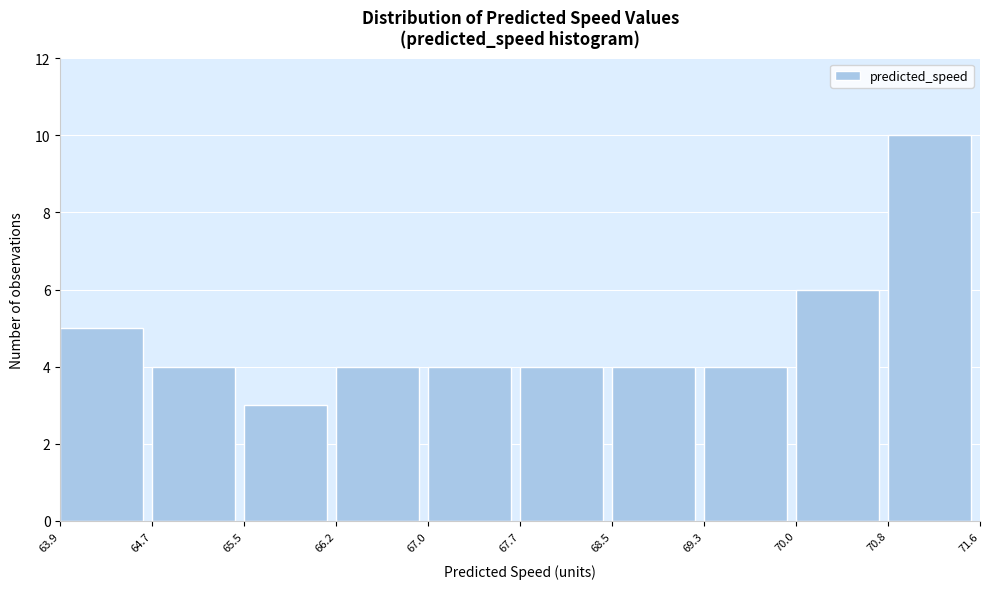

How tall is the bar that spans 70.8 to 71.6 on the x-axis? The values are not printed on the chart, so give them approximately, as read against the axis.

10